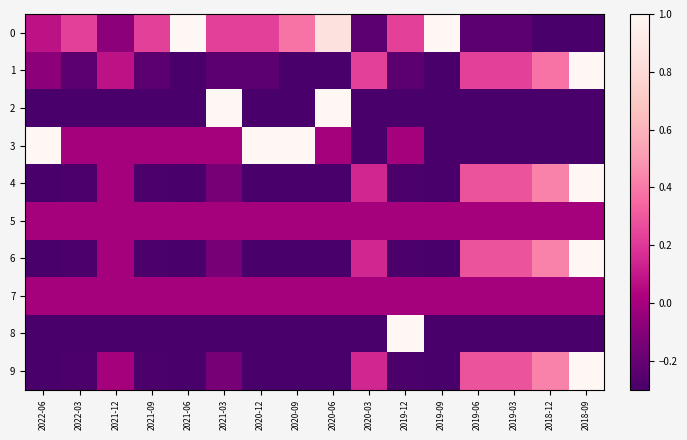

Reading right to left, transcribe all the data shown in this chart.

0: 2018-09=-1.0	2018-12=-0.4	2019-03=-0.2	2019-06=-0.2	2019-09=1.0	2019-12=0.2	2020-03=-0.2	2020-06=0.8	2020-09=0.4	2020-12=0.2	2021-03=0.2	2021-06=1.0	2021-09=0.2	2021-12=-0.1	2022-03=0.2	2022-06=0.1
1: 2018-09=1.0	2018-12=0.4	2019-03=0.2	2019-06=0.2	2019-09=-1.0	2019-12=-0.2	2020-03=0.2	2020-06=-0.8	2020-09=-0.4	2020-12=-0.2	2021-03=-0.2	2021-06=-1.0	2021-09=-0.2	2021-12=0.1	2022-03=-0.2	2022-06=-0.1
2: 2018-09=-1.0	2018-12=-1.0	2019-03=-1.0	2019-06=-1.0	2019-09=-1.0	2019-12=-1.0	2020-03=-1.0	2020-06=1.0	2020-09=-1.0	2020-12=-1.0	2021-03=1.0	2021-06=-1.0	2021-09=-1.0	2021-12=-1.0	2022-03=-1.0	2022-06=-1.0
3: 2018-09=-1.0	2018-12=-1.0	2019-03=-1.0	2019-06=-1.0	2019-09=-1.0	2019-12=0.0	2020-03=-1.0	2020-06=0.0	2020-09=1.0	2020-12=1.0	2021-03=0.0	2021-06=0.0	2021-09=0.0	2021-12=0.0	2022-03=0.0	2022-06=1.0
4: 2018-09=1.0	2018-12=0.4	2019-03=0.3	2019-06=0.3	2019-09=-0.9	2019-12=-0.3	2020-03=0.1	2020-06=-0.7	2020-09=-0.6	2020-12=-0.4	2021-03=-0.1	2021-06=-1.0	2021-09=-0.3	2021-12=0.0	2022-03=-0.3	2022-06=-0.4
5: 2018-09=0.0	2018-12=0.0	2019-03=0.0	2019-06=0.0	2019-09=0.0	2019-12=0.0	2020-03=0.0	2020-06=0.0	2020-09=0.0	2020-12=0.0	2021-03=0.0	2021-06=0.0	2021-09=0.0	2021-12=0.0	2022-03=0.0	2022-06=0.0
6: 2018-09=1.0	2018-12=0.4	2019-03=0.3	2019-06=0.3	2019-09=-0.9	2019-12=-0.3	2020-03=0.1	2020-06=-0.7	2020-09=-0.6	2020-12=-0.4	2021-03=-0.1	2021-06=-1.0	2021-09=-0.3	2021-12=0.0	2022-03=-0.3	2022-06=-0.4
7: 2018-09=0.0	2018-12=0.0	2019-03=0.0	2019-06=0.0	2019-09=0.0	2019-12=0.0	2020-03=0.0	2020-06=0.0	2020-09=0.0	2020-12=0.0	2021-03=0.0	2021-06=0.0	2021-09=0.0	2021-12=0.0	2022-03=0.0	2022-06=0.0
8: 2018-09=-1.0	2018-12=-1.0	2019-03=-1.0	2019-06=-1.0	2019-09=-1.0	2019-12=1.0	2020-03=-1.0	2020-06=-1.0	2020-09=-1.0	2020-12=-1.0	2021-03=-1.0	2021-06=-1.0	2021-09=-1.0	2021-12=-1.0	2022-03=-1.0	2022-06=-1.0
9: 2018-09=1.0	2018-12=0.4	2019-03=0.3	2019-06=0.3	2019-09=-0.9	2019-12=-0.3	2020-03=0.1	2020-06=-0.7	2020-09=-0.6	2020-12=-0.4	2021-03=-0.1	2021-06=-1.0	2021-09=-0.3	2021-12=0.0	2022-03=-0.3	2022-06=-0.4